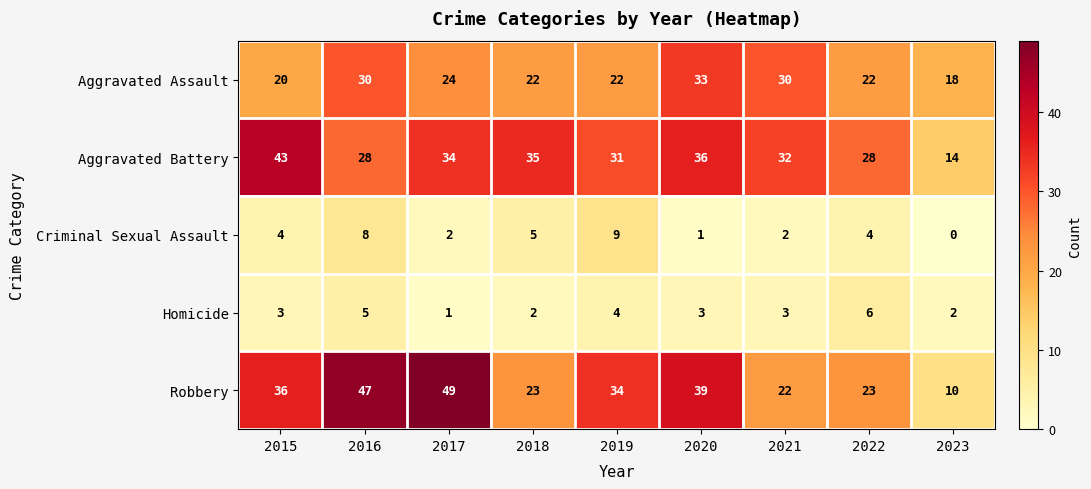

Is it true that Aggravated Assault equals 24 at 2017?

True